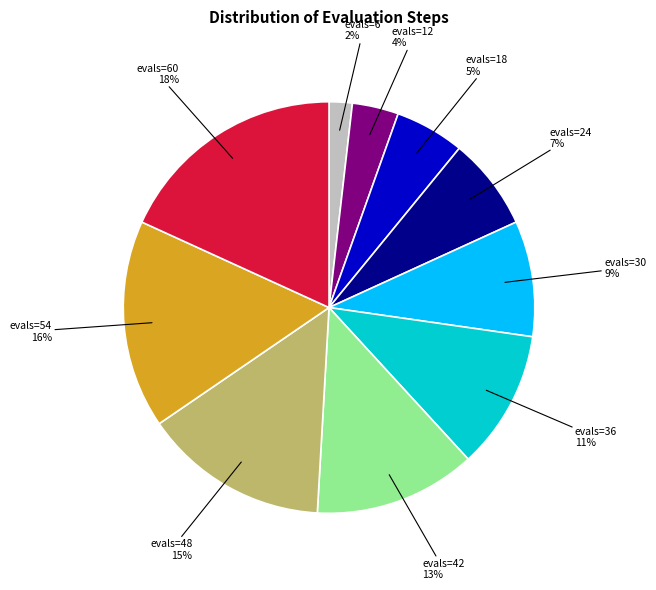

To the nearest percent, what is the difference between the largest and smallest slice percentages?

16%